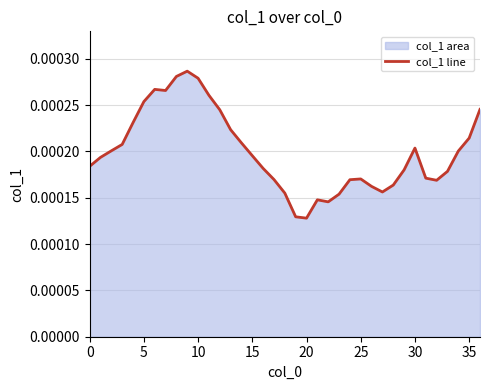

What is the label of the 8th point from the right?

29